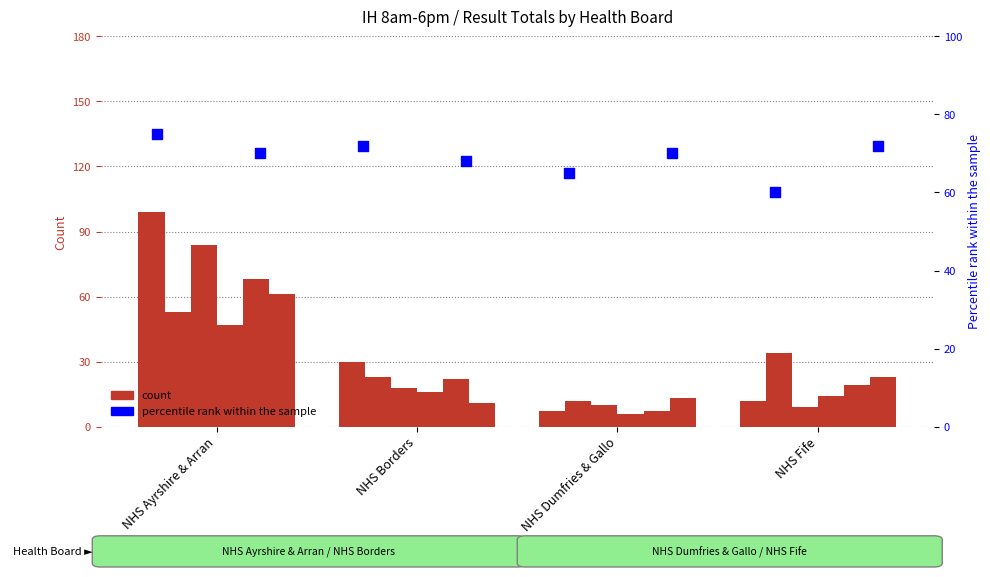

Is the value of 30.12.2021 N at NHS Ayrshire & Arran greater than the value of 29.12.2021 N at NHS Ayrshire & Arran?

No